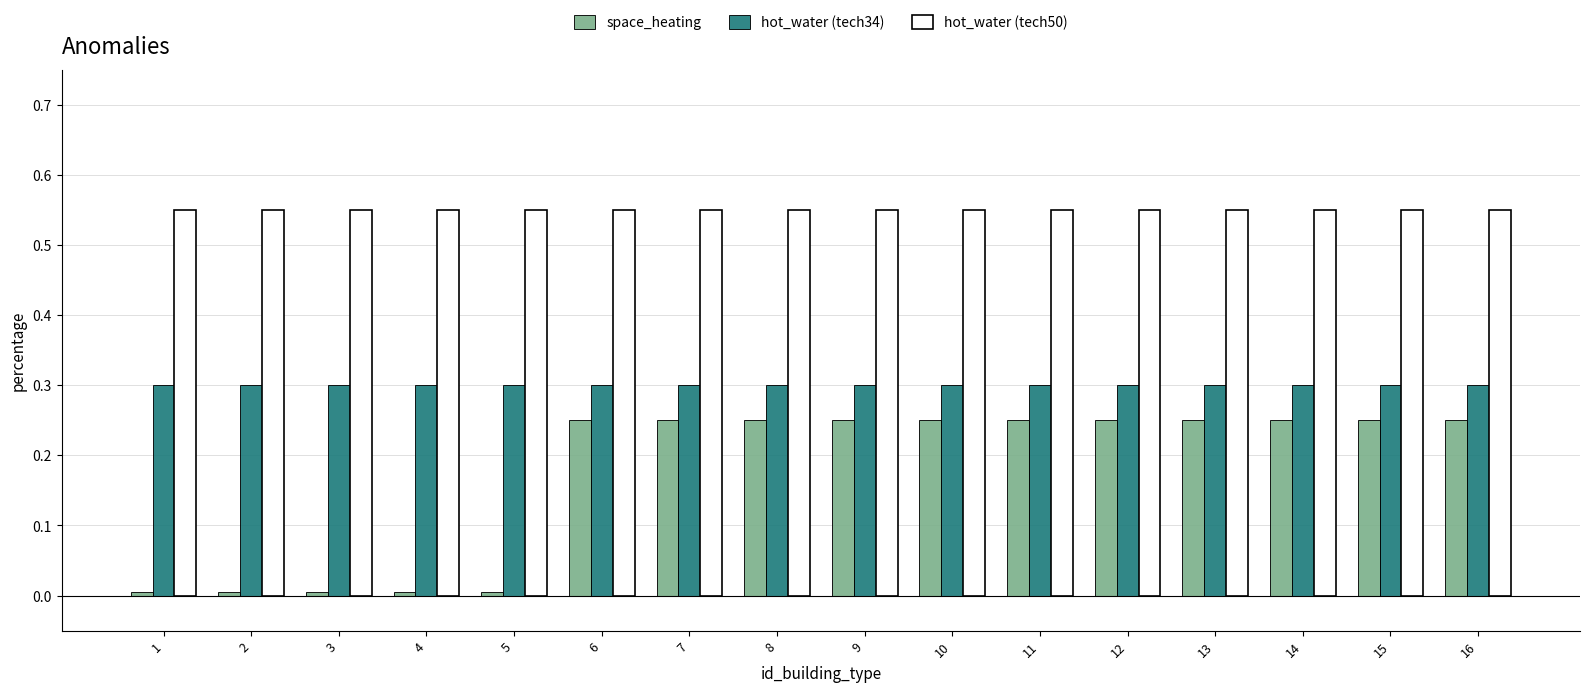

What is the total value across all series at 7?

1.1